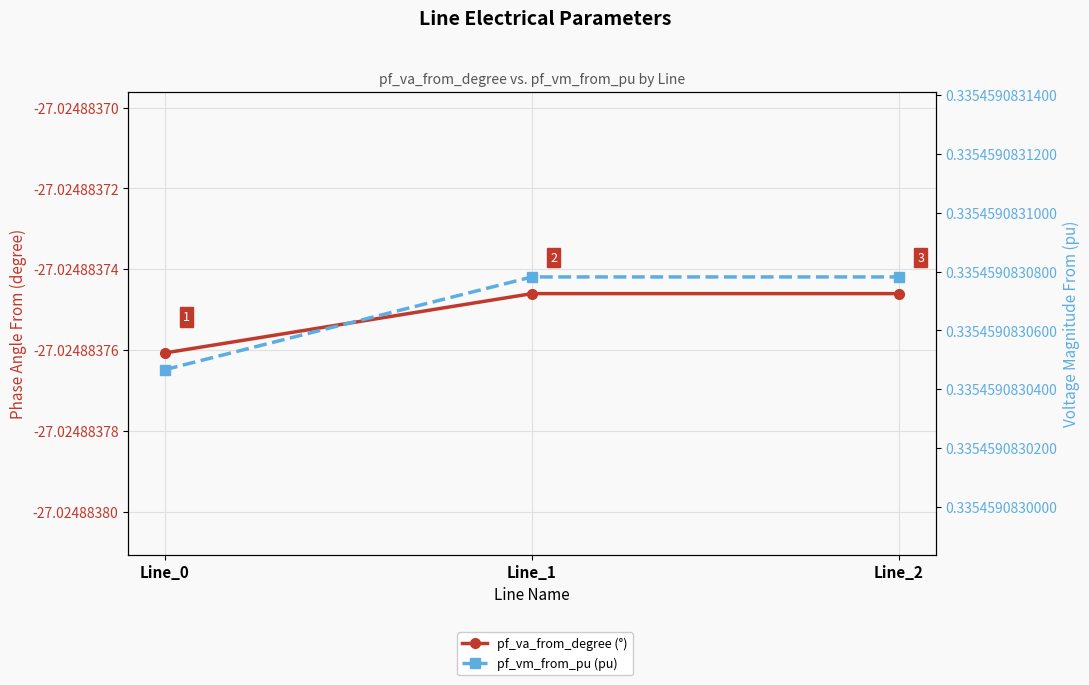

Where is pf_vm_from_pu (pu) nearest to the value 0?

Line_0